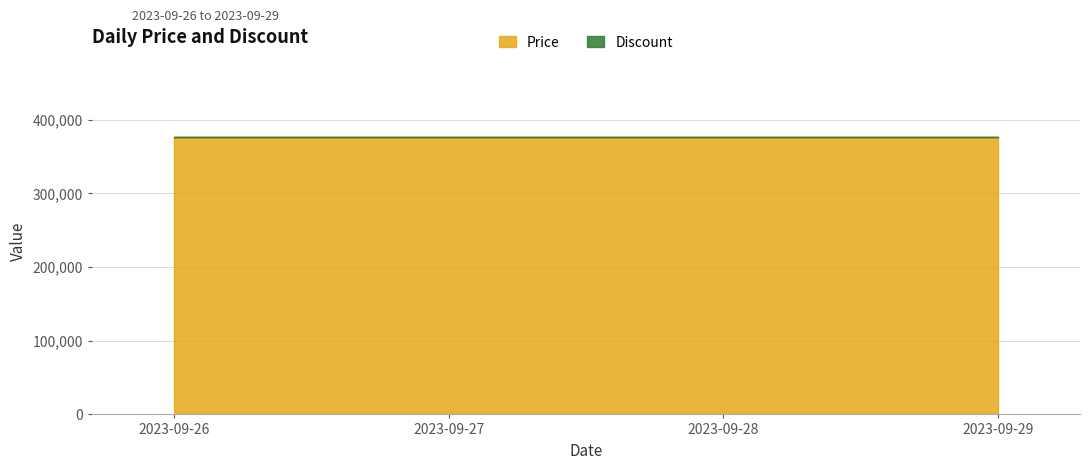

Read the Price value at 2023-09-29.

376000